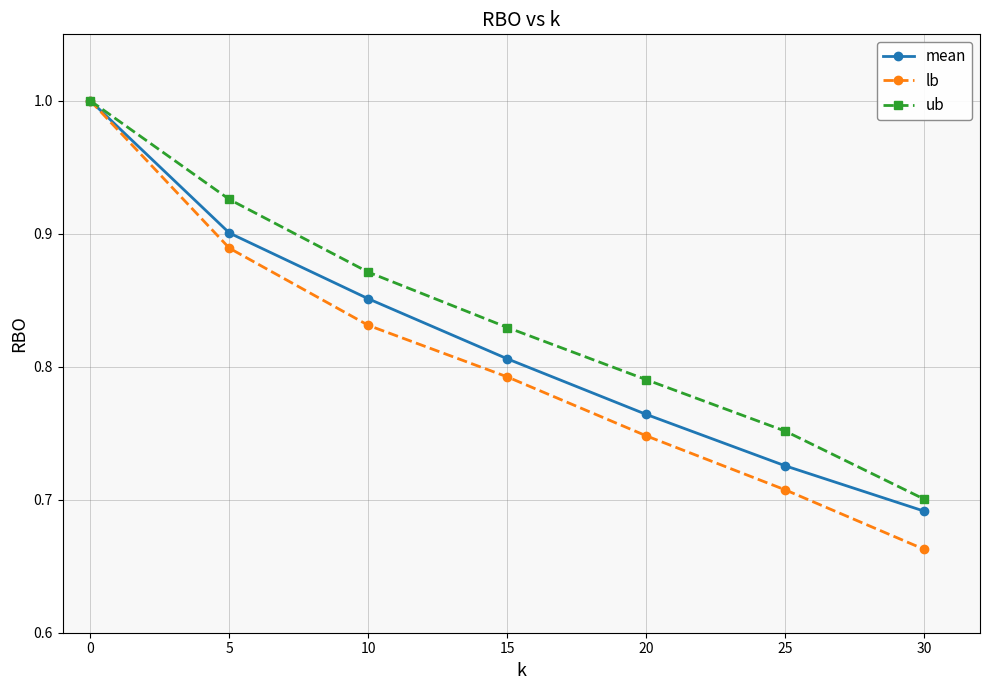

Rank the series by their average value, from highest to lowest.

ub, mean, lb